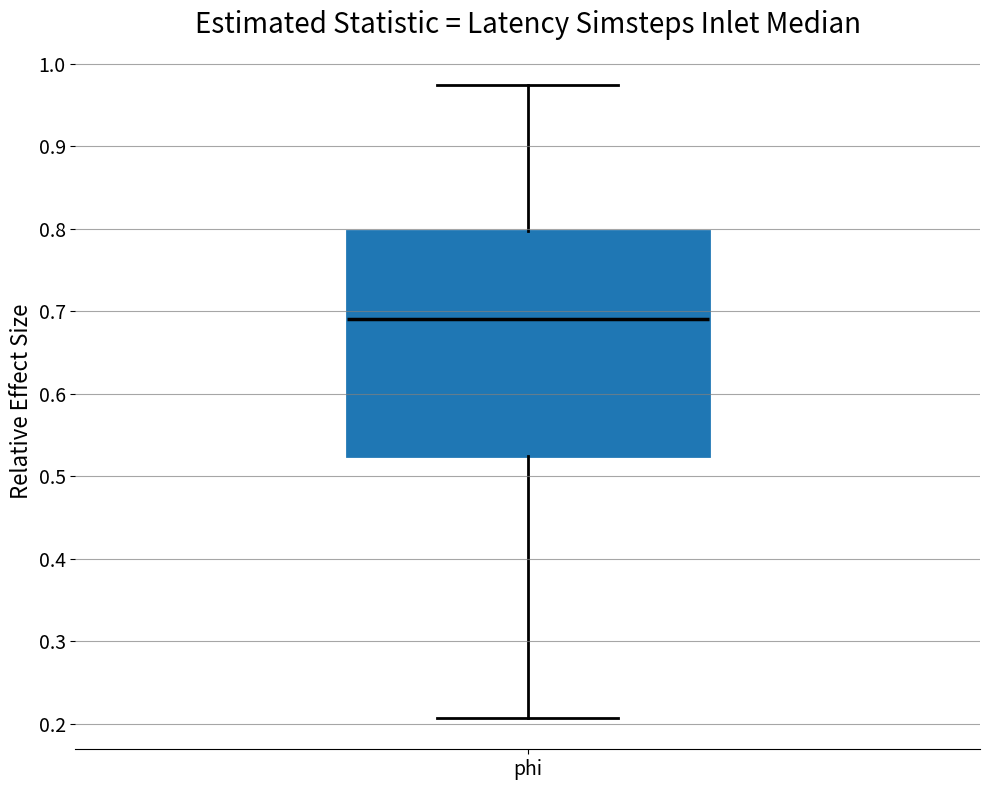

Transcribe this box plot: give where the median line is, the range the box spans, and where the two whiskers end, as read against the y-axis. The values are not printed on the chart, so give them approximately, as read against the axis.

median 0.69, box 0.52 to 0.80, whiskers 0.21 to 0.97